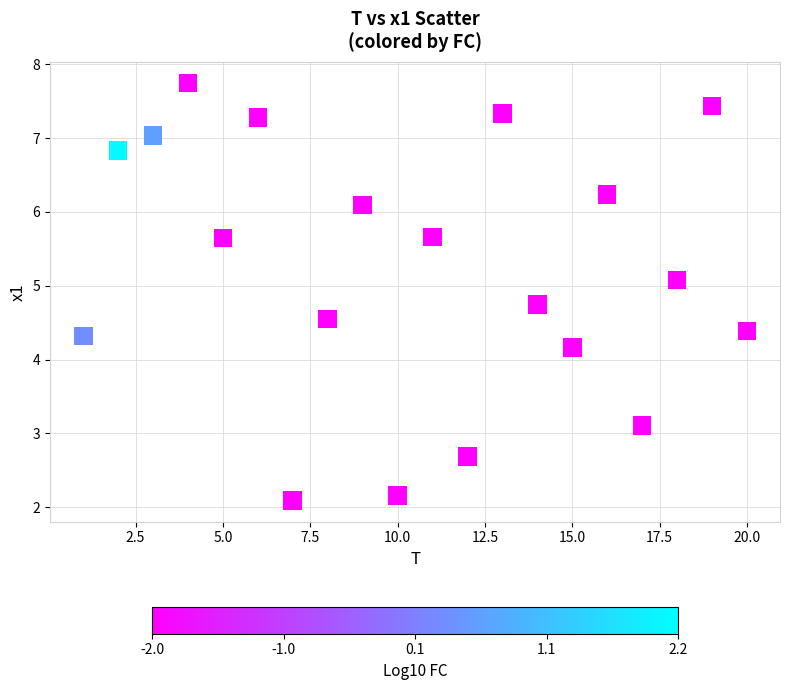

What is the range of X values (max minus min)?

19.0